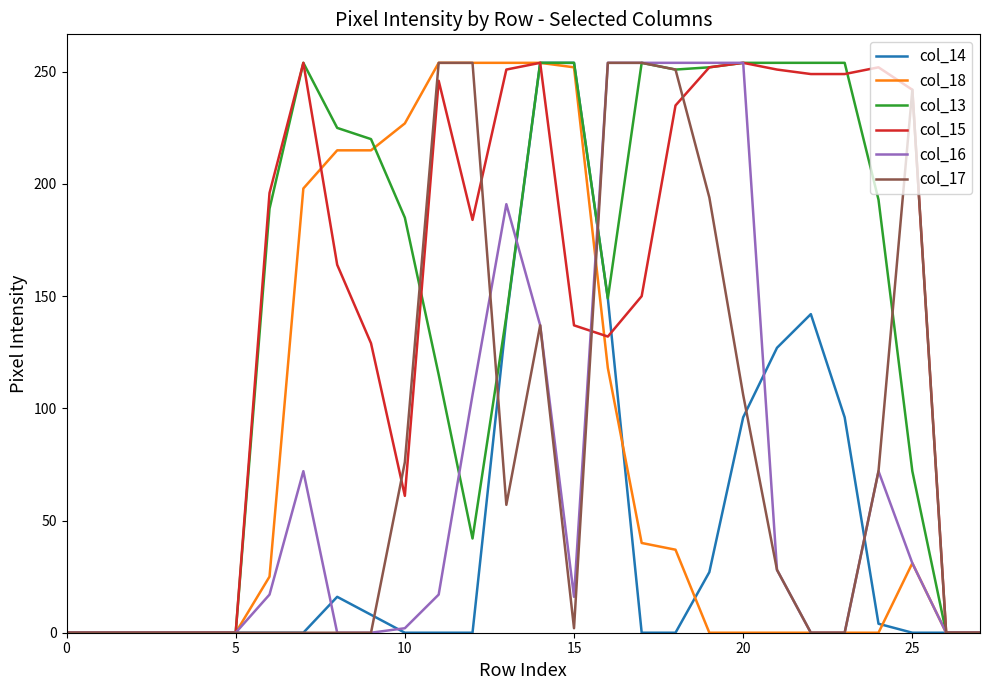

What is the greatest value displayed?

254